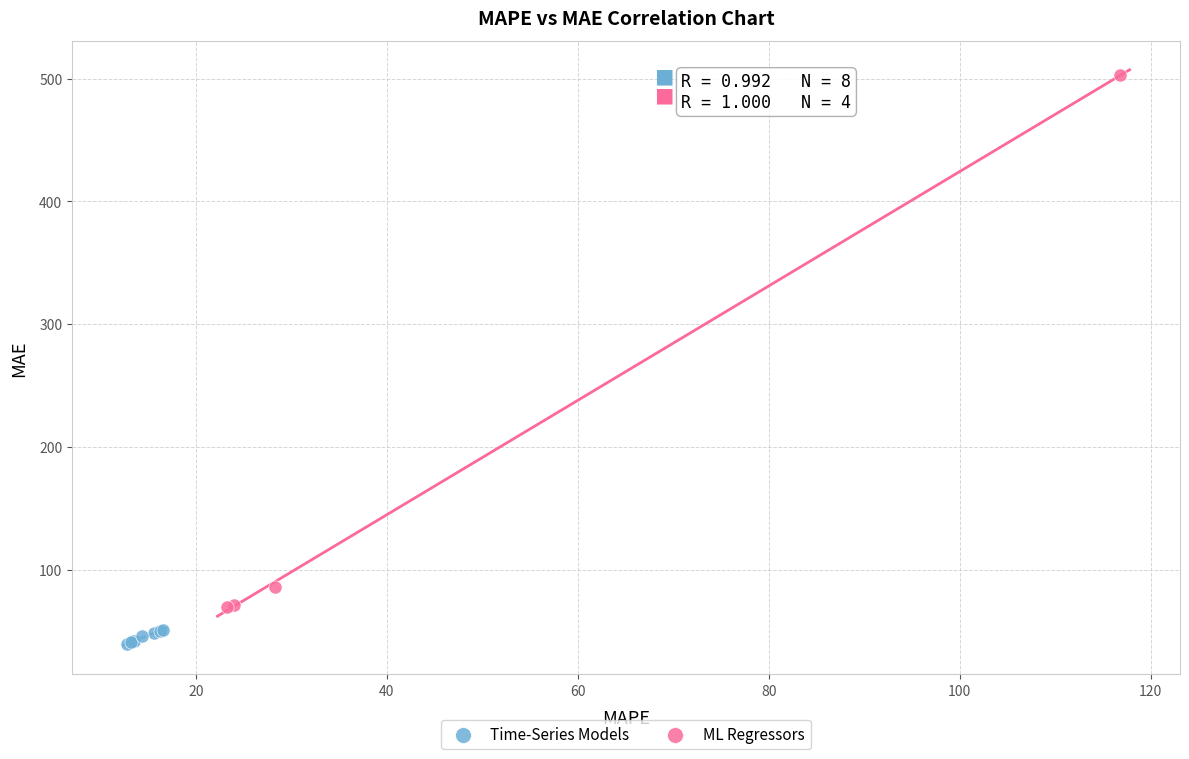

Which series reaches the maximum Y coordinate?

ML Regressors